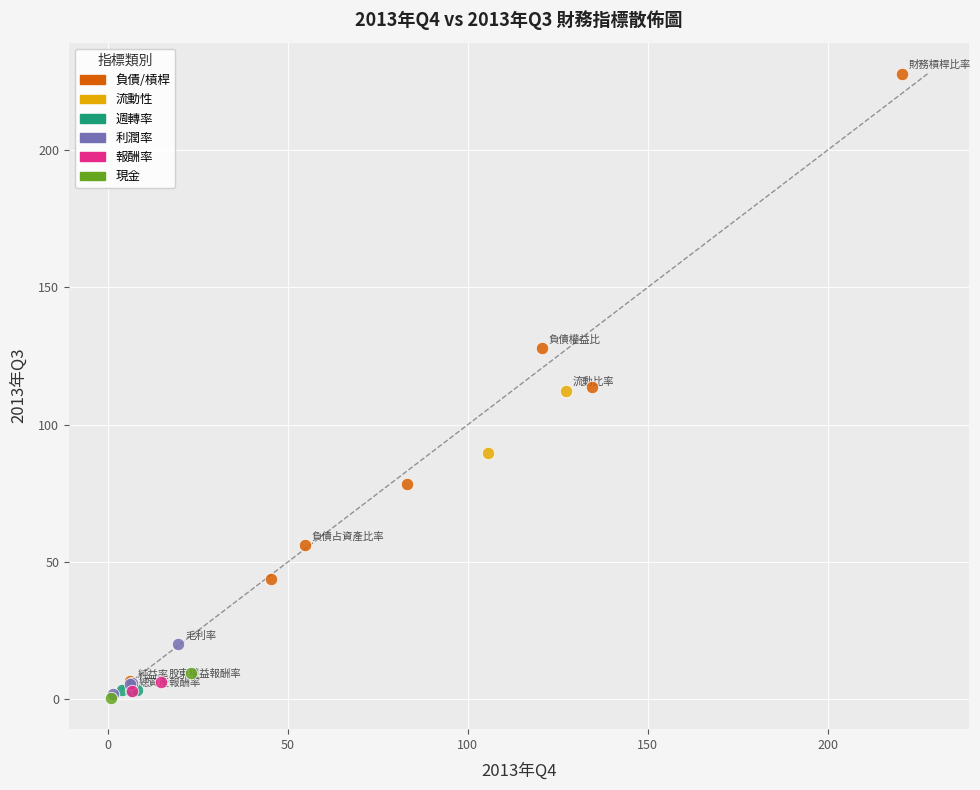

What are all the series names shown in the legend?

負債/槓桿, 流動性, 週轉率, 利潤率, 報酬率, 現金